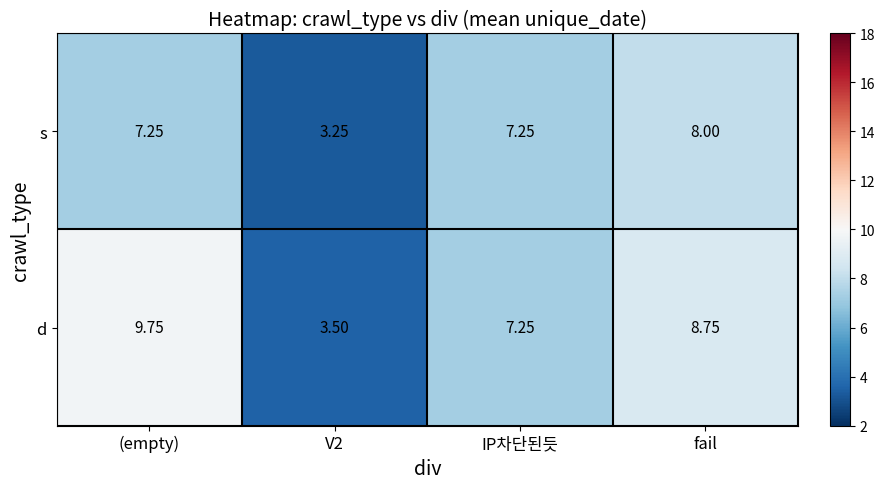

Count the number of categories in the chart.

4